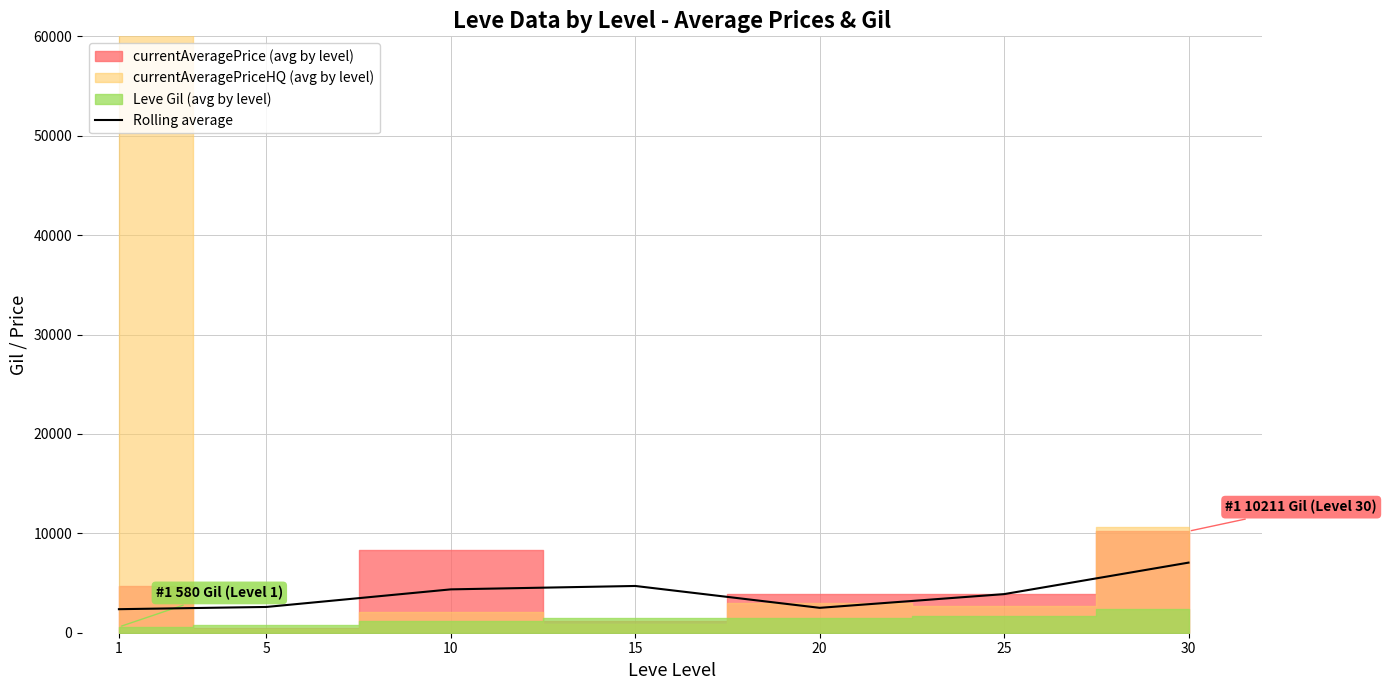

What is the sum of the values at 15 and 1?

7071.6